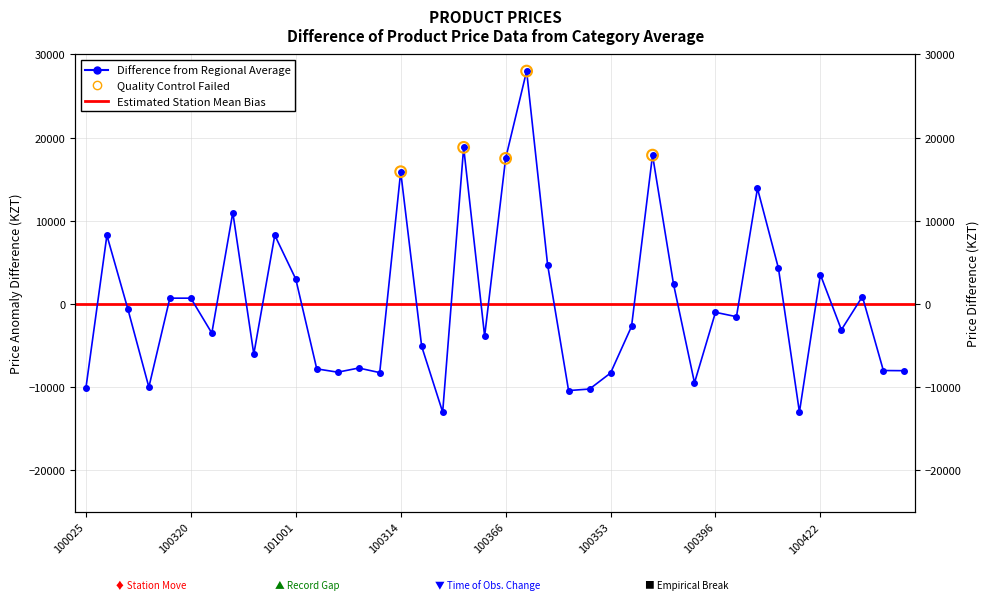

Which has a higher value, 100334 or 100347?

100347